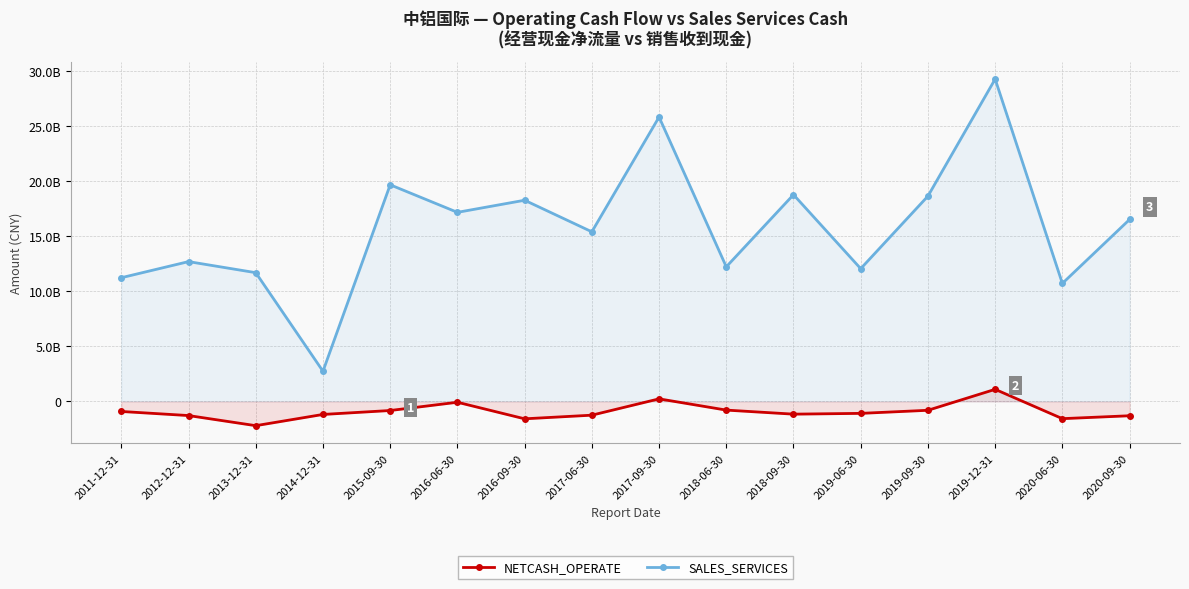

True or false: NETCASH_OPERATE and SALES_SERVICES cross at least once.

False